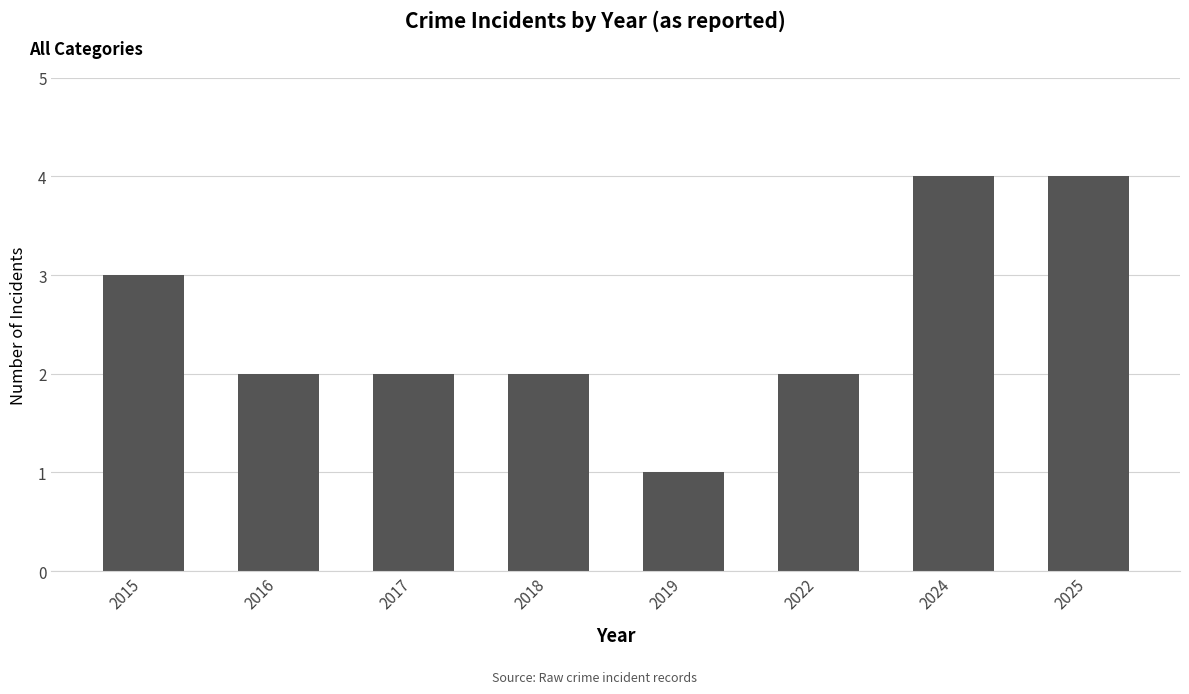

Which has a higher value, 2018 or 2019?

2018